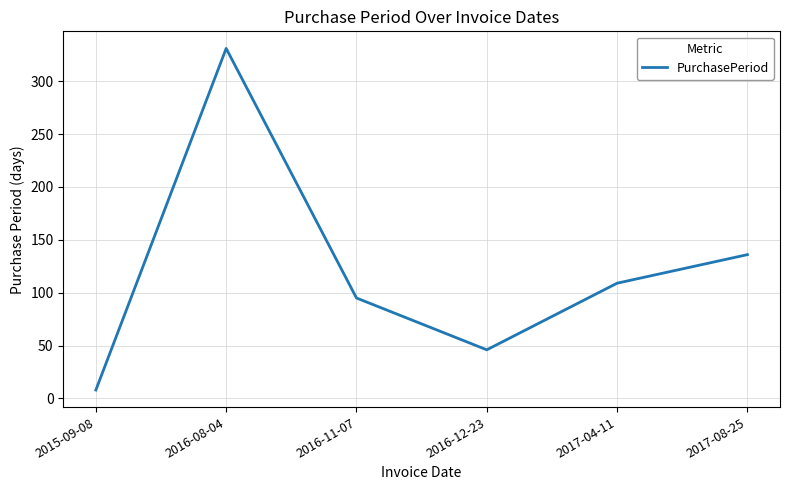

At which label does the data first exceed 109?

2016-08-04